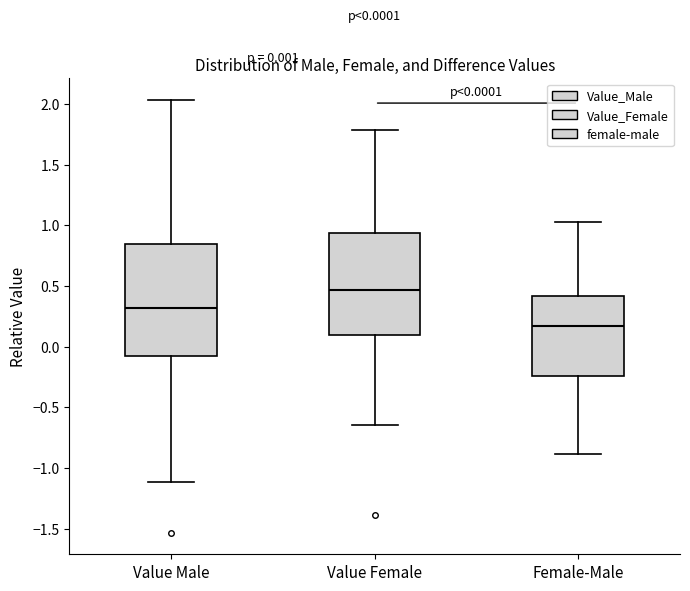

Which box's median line is the lowest?

Female-Male